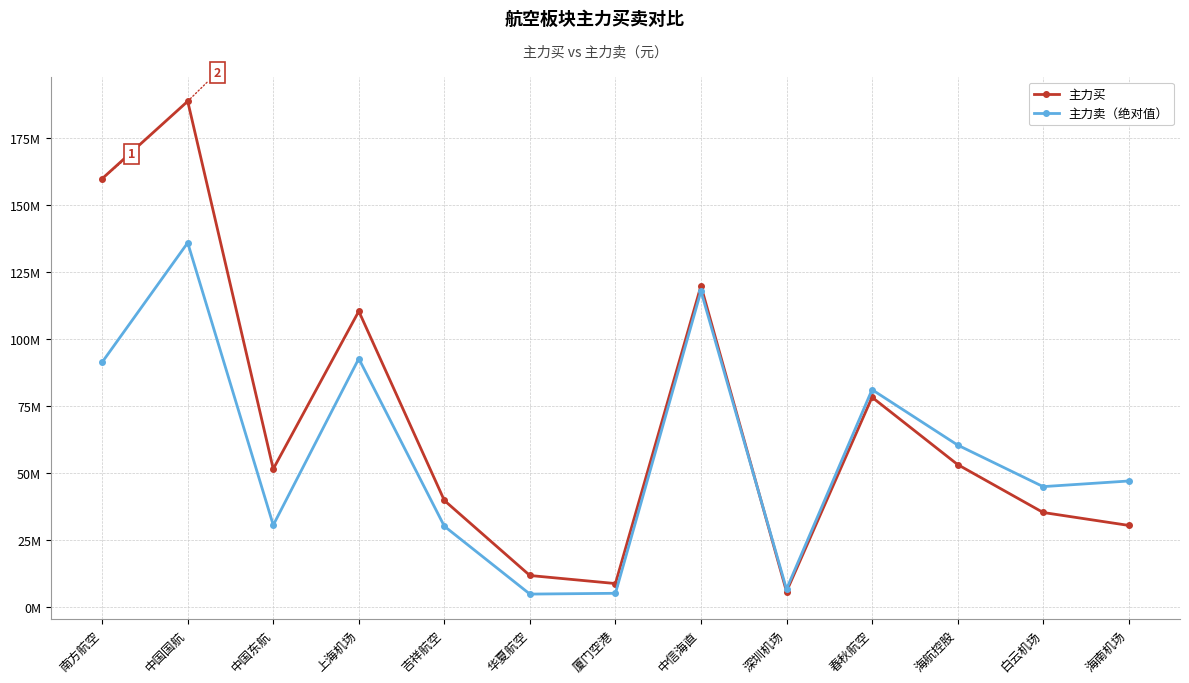

How many interior local peaks does the 主力卖（绝对值） series have?

4